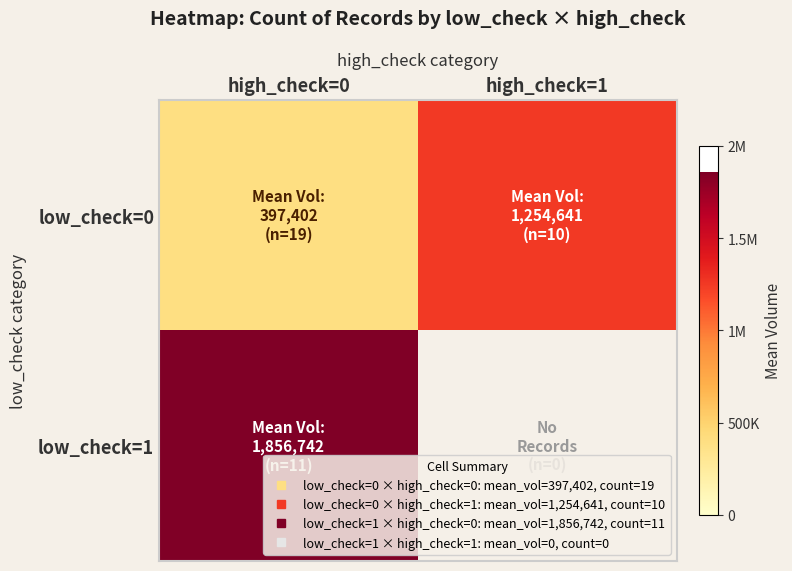

At which label is low_check=1 closest to 1856742?

high_check=0